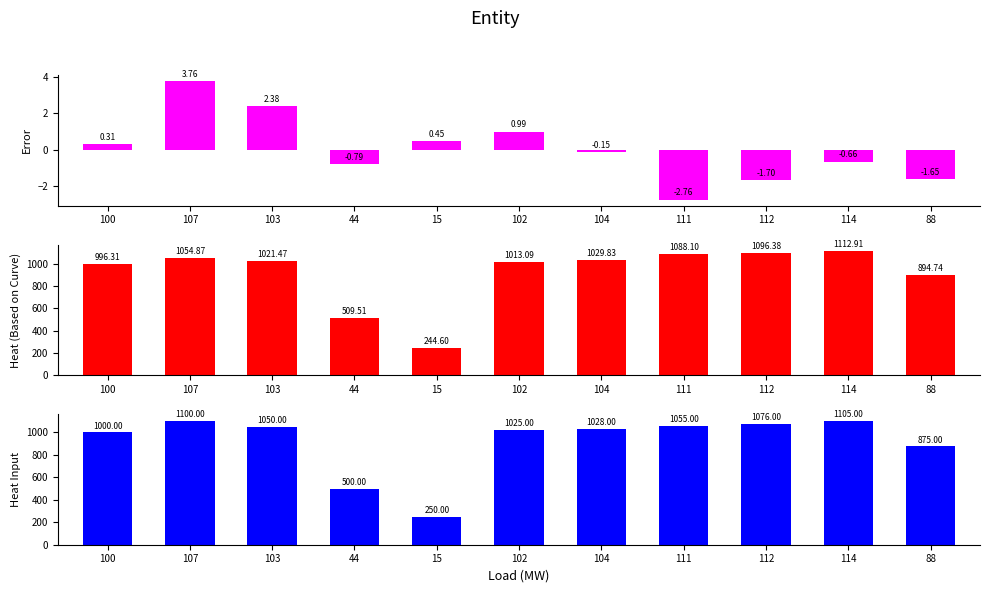

Reading right to left, list all the values displayed in this chart.

Error: 88=-1.6	114=-0.7	112=-1.7	111=-2.8	104=-0.2	102=1.0	15=0.4	44=-0.8	103=2.4	107=3.8	100=0.3
Heat (Based on Curve): 88=894.7	114=1112.9	112=1096.4	111=1088.1	104=1029.8	102=1013.1	15=244.6	44=509.5	103=1021.5	107=1054.9	100=996.3
Heat Input: 88=875.0	114=1105.0	112=1076.0	111=1055.0	104=1028.0	102=1025.0	15=250.0	44=500.0	103=1050.0	107=1100.0	100=1000.0